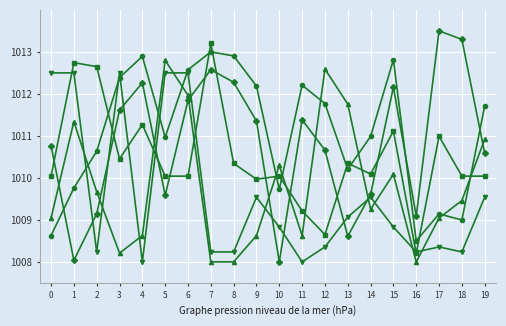

What is the difference between the highest and lowest values at 13?

3.1